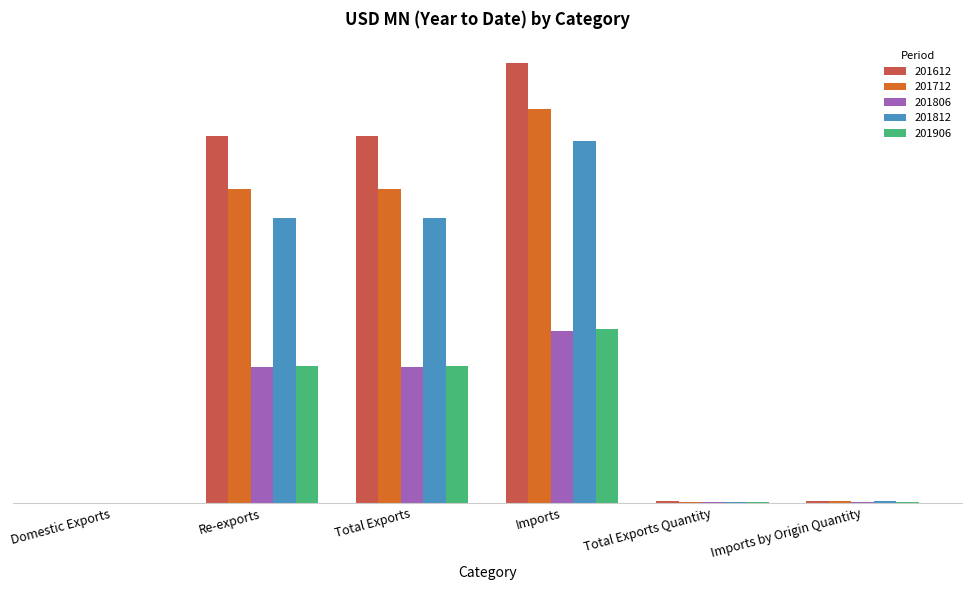

What is the label of the 5th bar from the right?

Re-exports